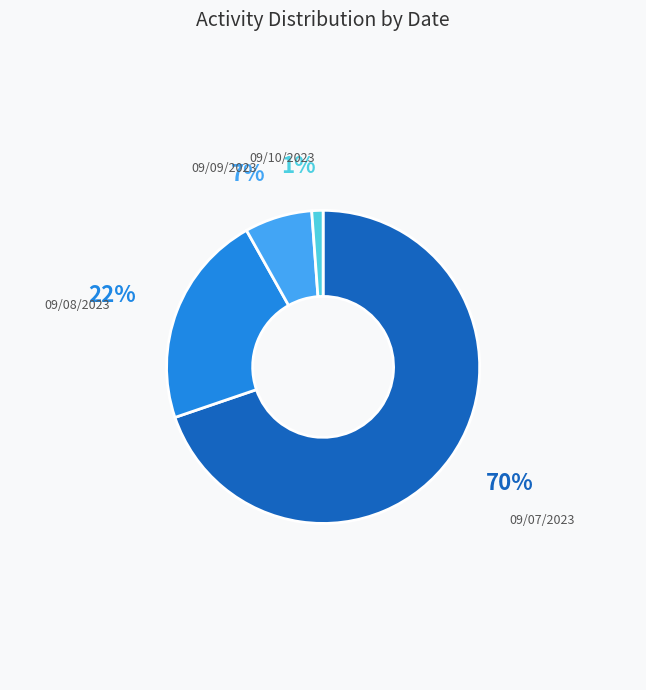

To the nearest percent, what is the average slice percentage?

25%